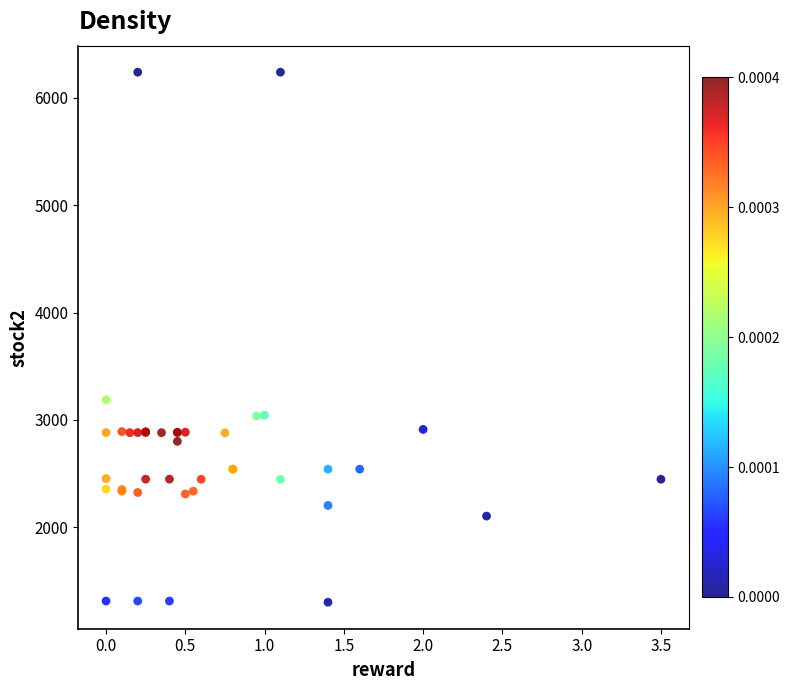

What Y value in the scatter plot is closest to 3771?

3189